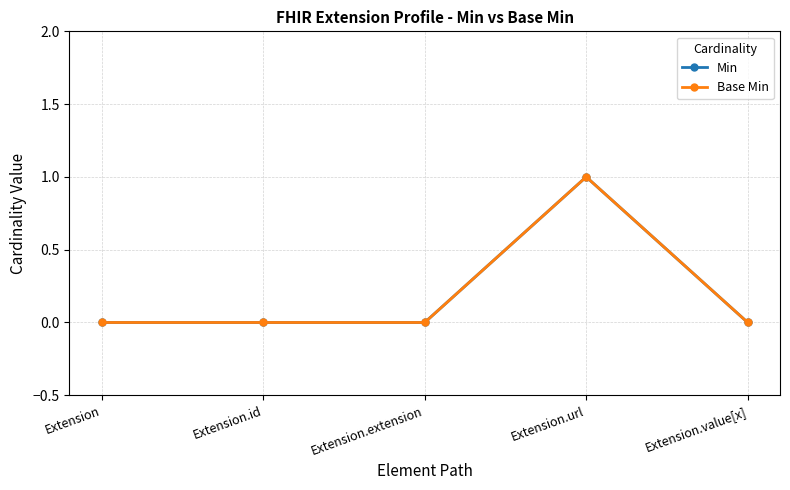

At which label is Base Min closest to 0?

Extension